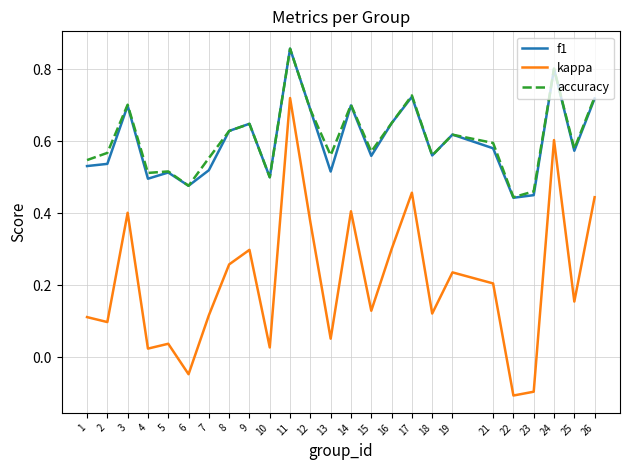

The value of kappa at 24 is 0.6. True or false?

True